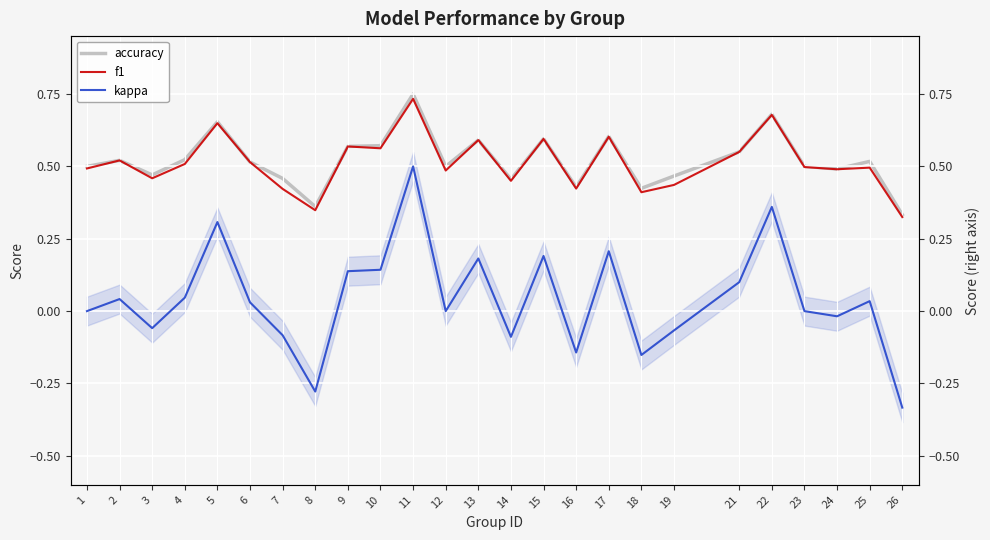

At which label does kappa first exceed 0?

2